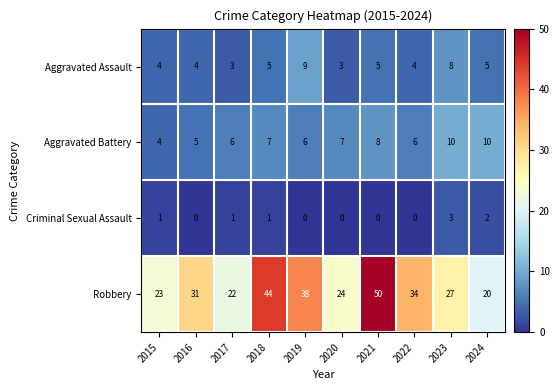

What is the maximum value shown in the chart?

50